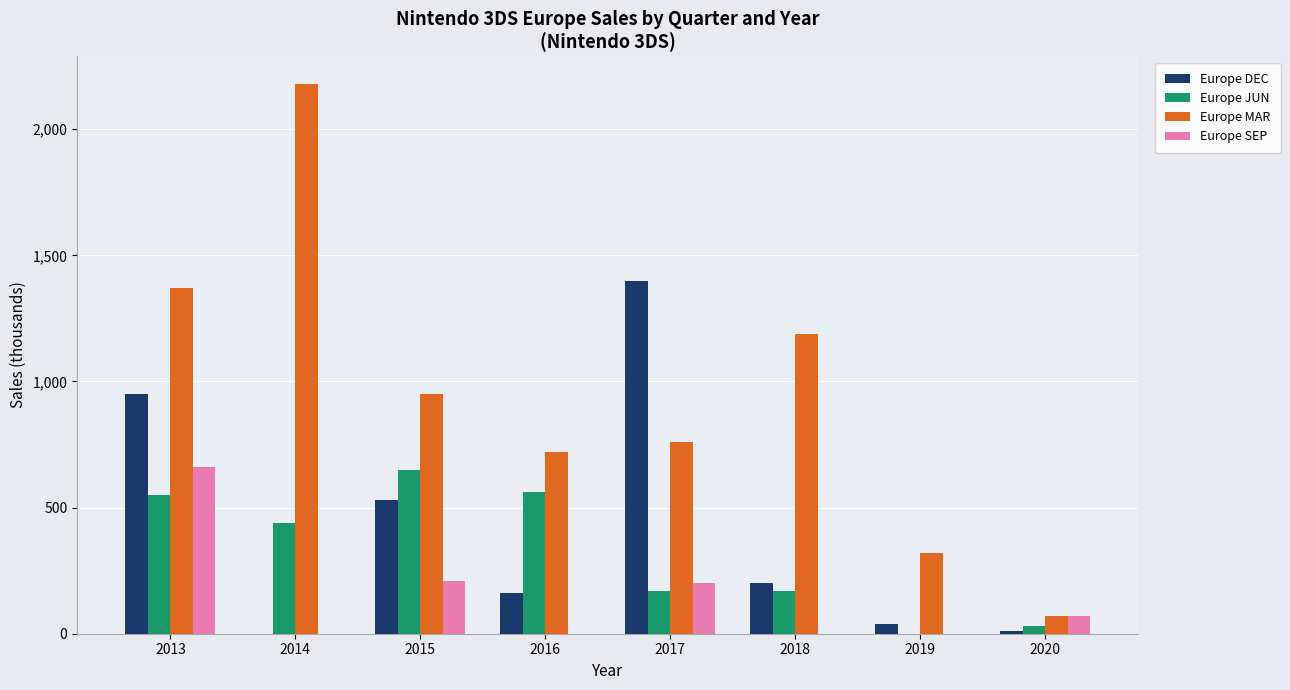

At which category does the chart reach its peak across all series?

2014